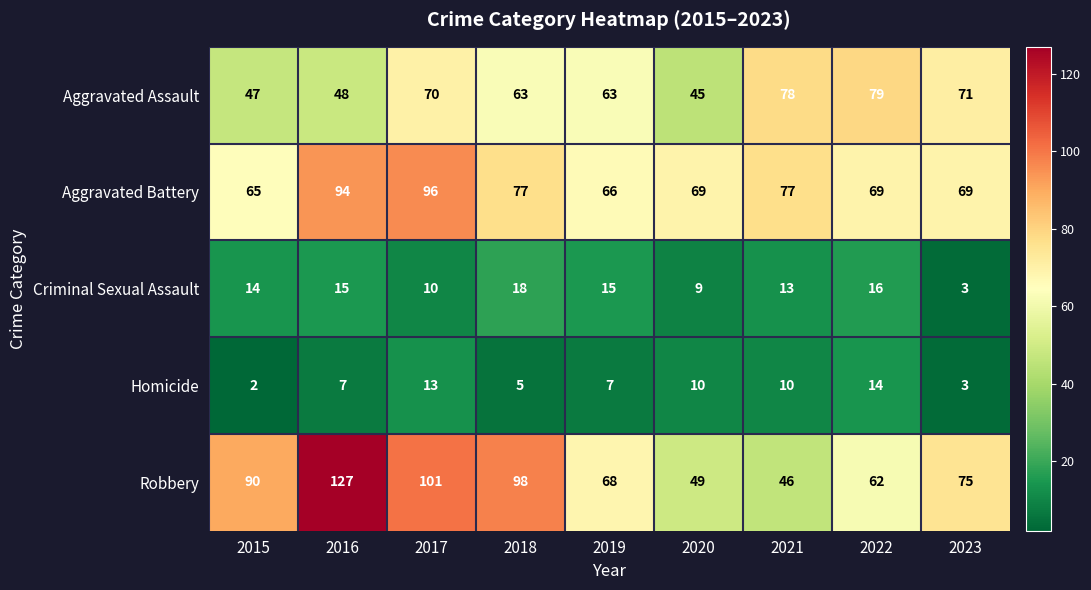

The value of Robbery at 2021 is 67. True or false?

False